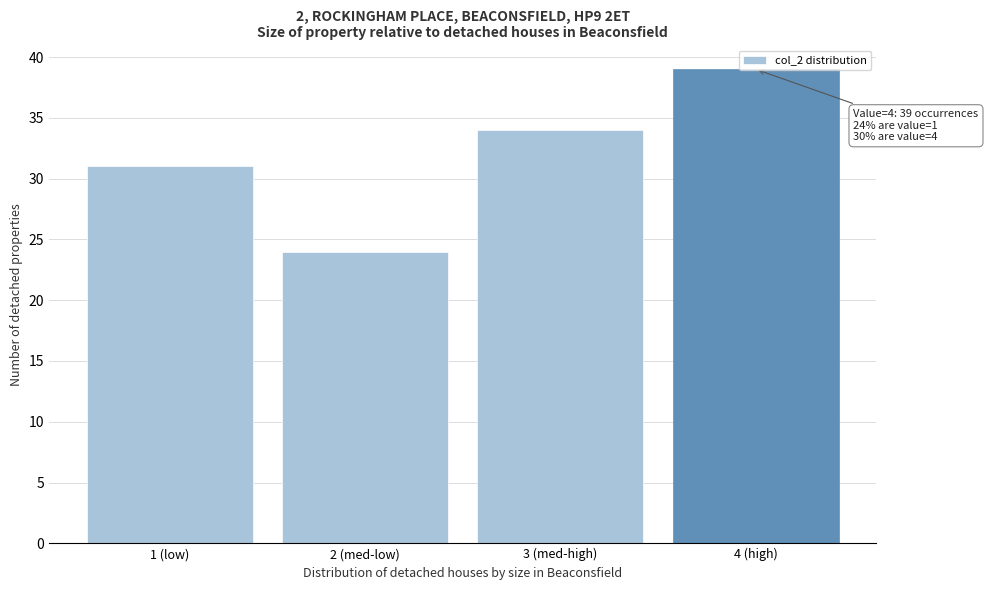

Which has a higher value, 4 (high) or 2 (med-low)?

4 (high)